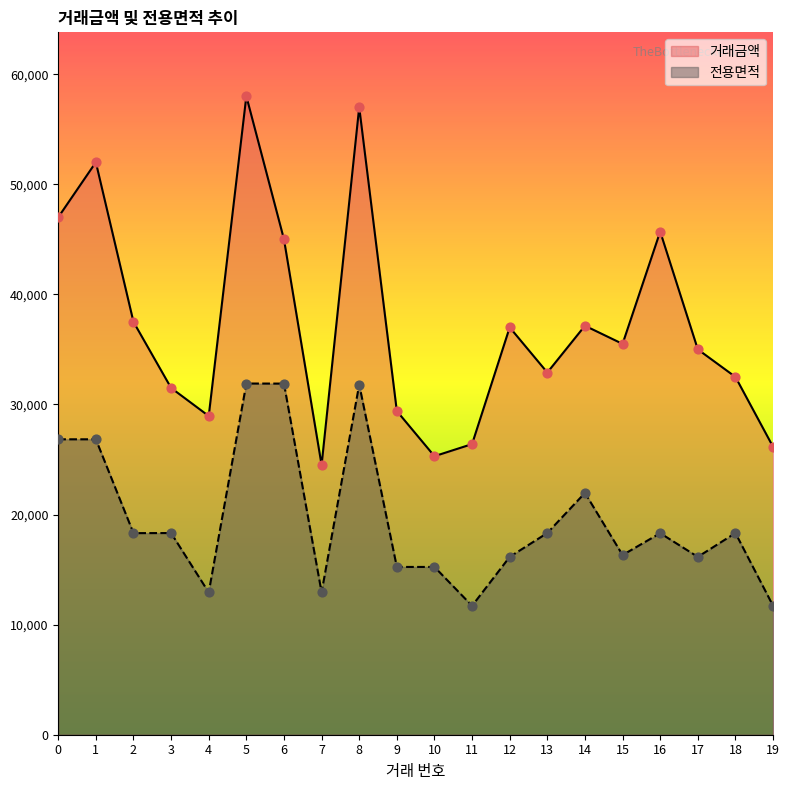

Which series reaches the maximum Y coordinate?

거래금액